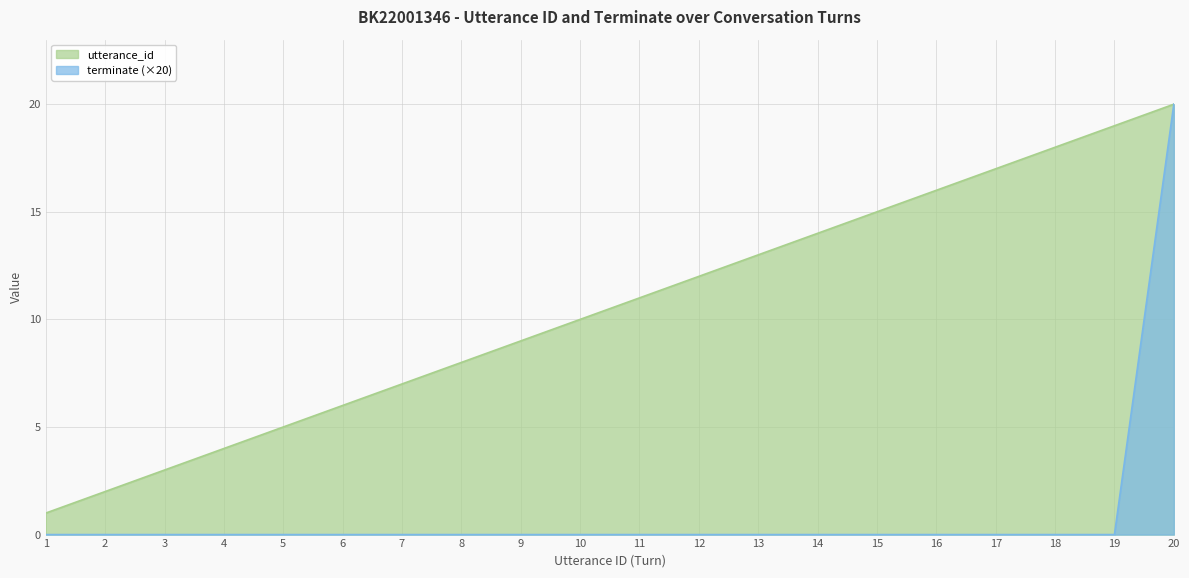

At which category does the chart reach its minimum across all series?

1